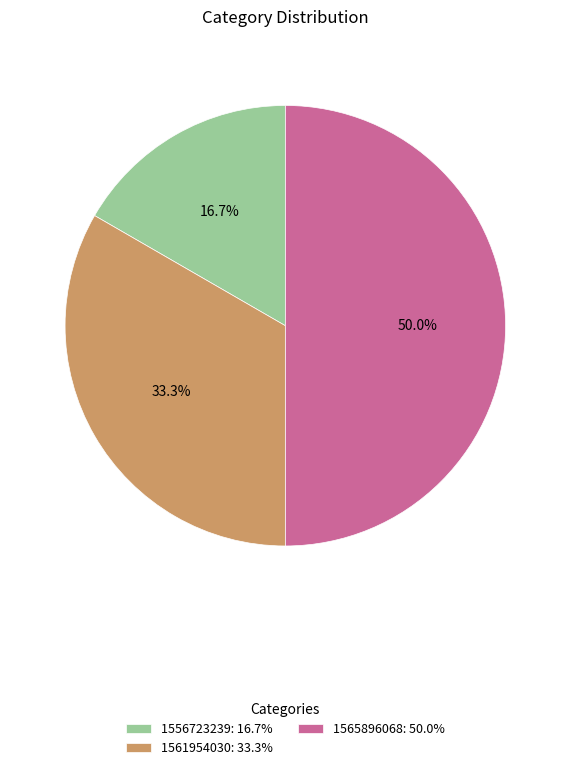

Rank the categories by value from highest to lowest.

1565896068: 50.0%, 1561954030: 33.3%, 1556723239: 16.7%